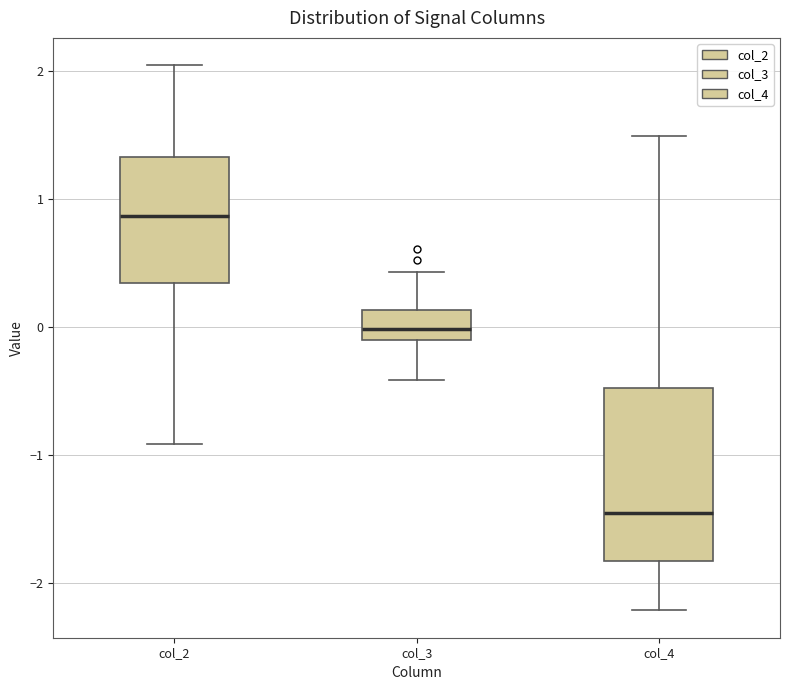

Where does the median line of the box for col_3 sit on the y-axis? The values are not printed on the chart, so give them approximately, as read against the axis.

0.0